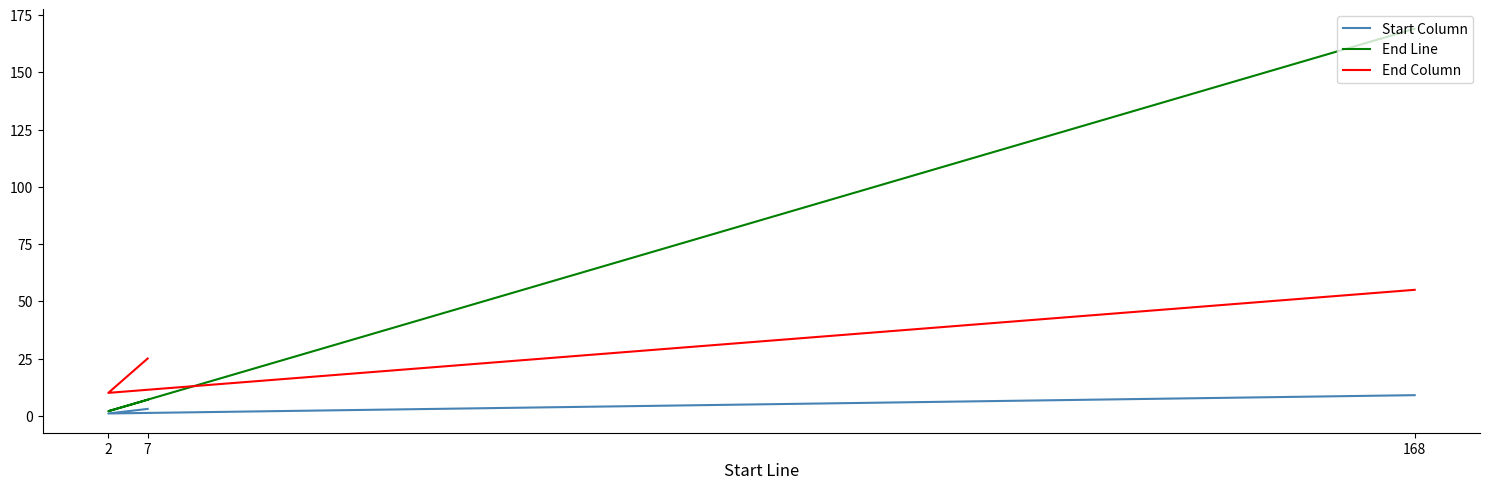

At which label does End Column reach its minimum?

2